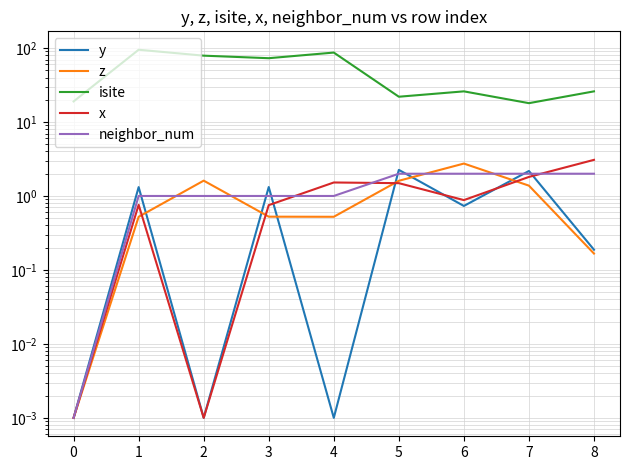

The value of z at 5 is 2.6. True or false?

False